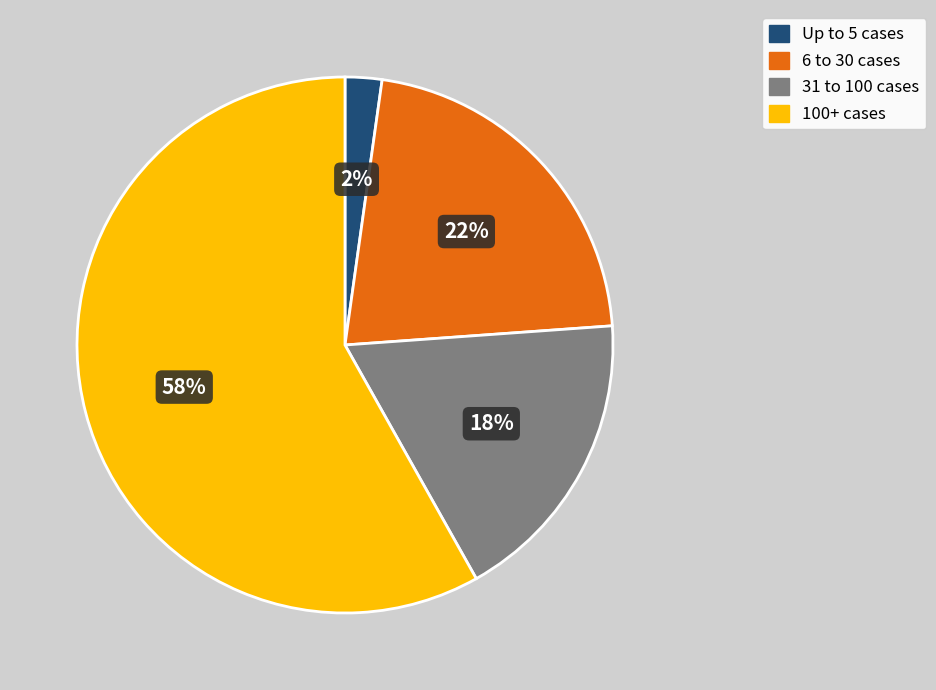

To the nearest percent, what is the average slice percentage?

25%